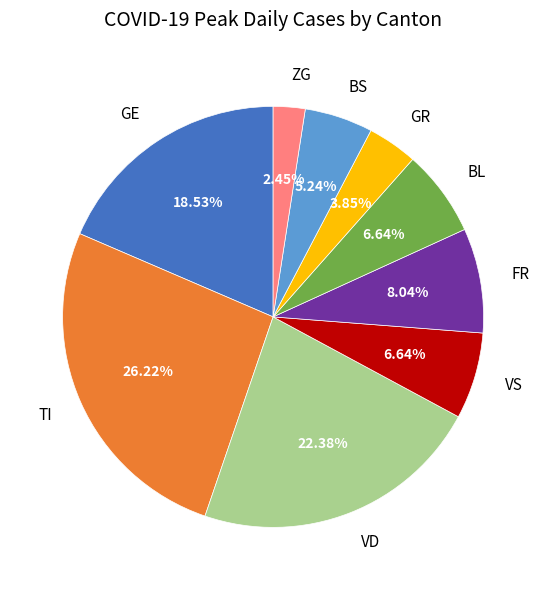

How many slices are in this pie chart?

9